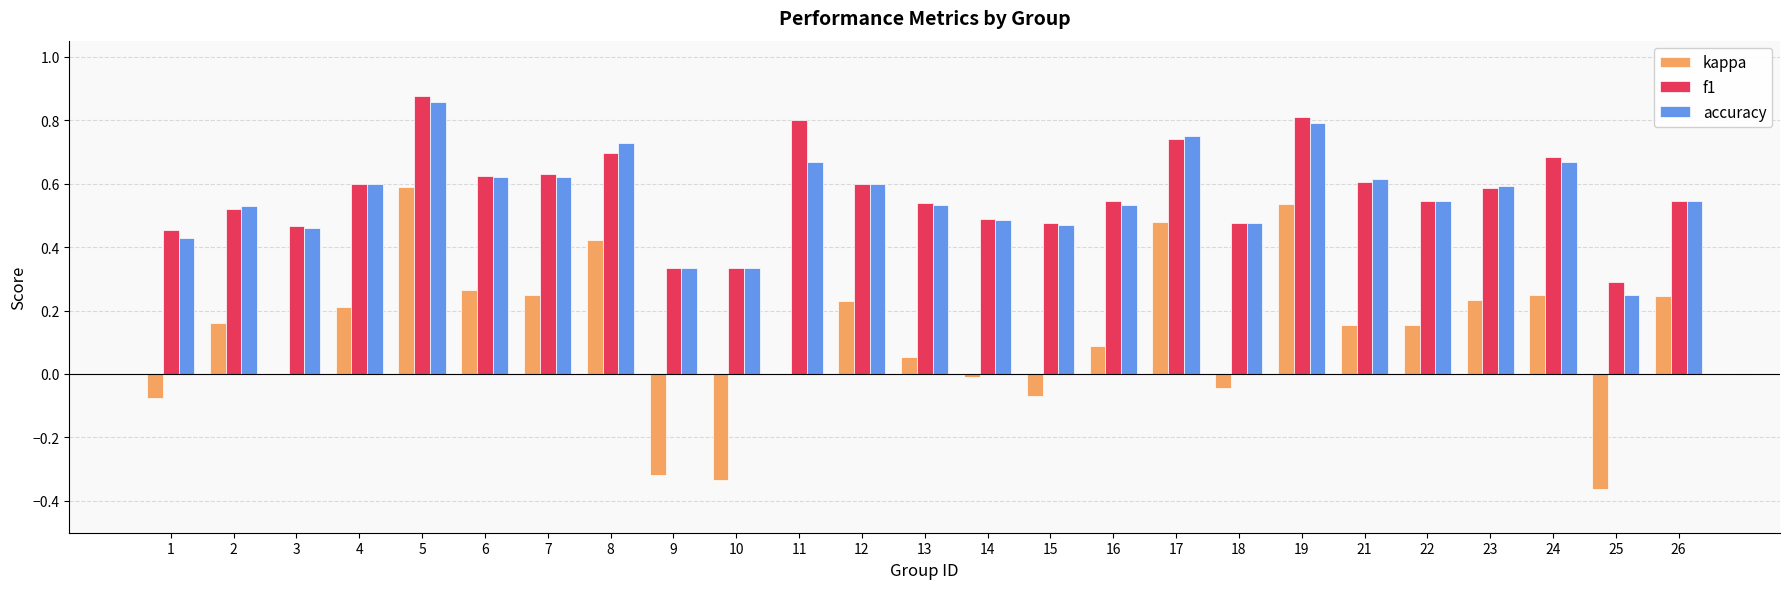

What is the sum of all kappa values?

3.1